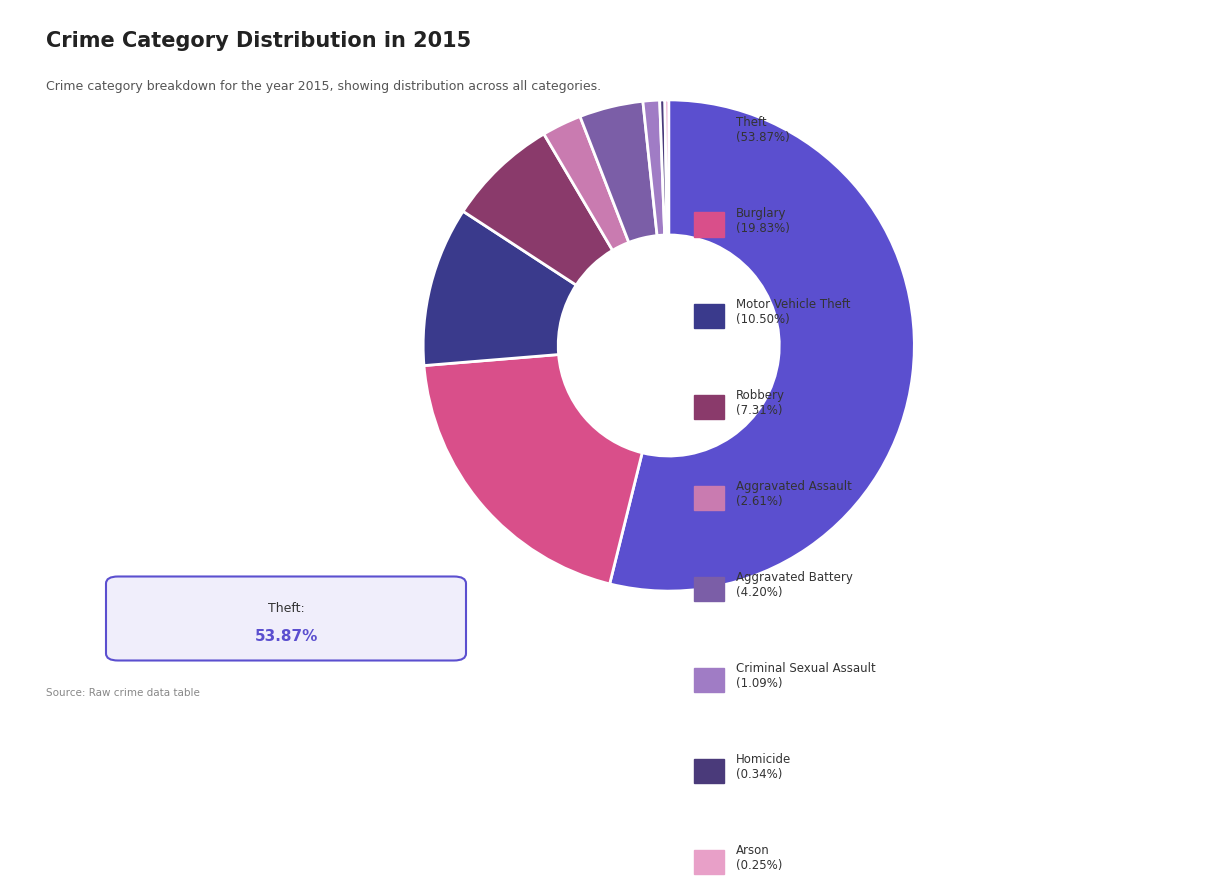

To the nearest percent, what is the difference between the largest and smallest slice percentages?

54%